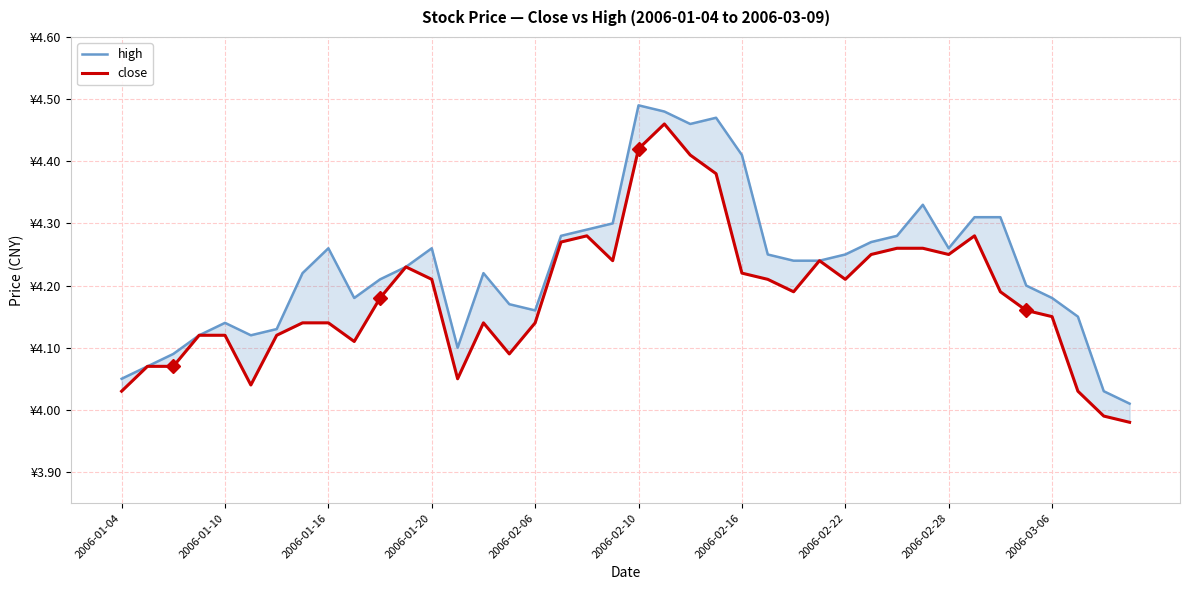

At which category is the sum across all series the highest?

21